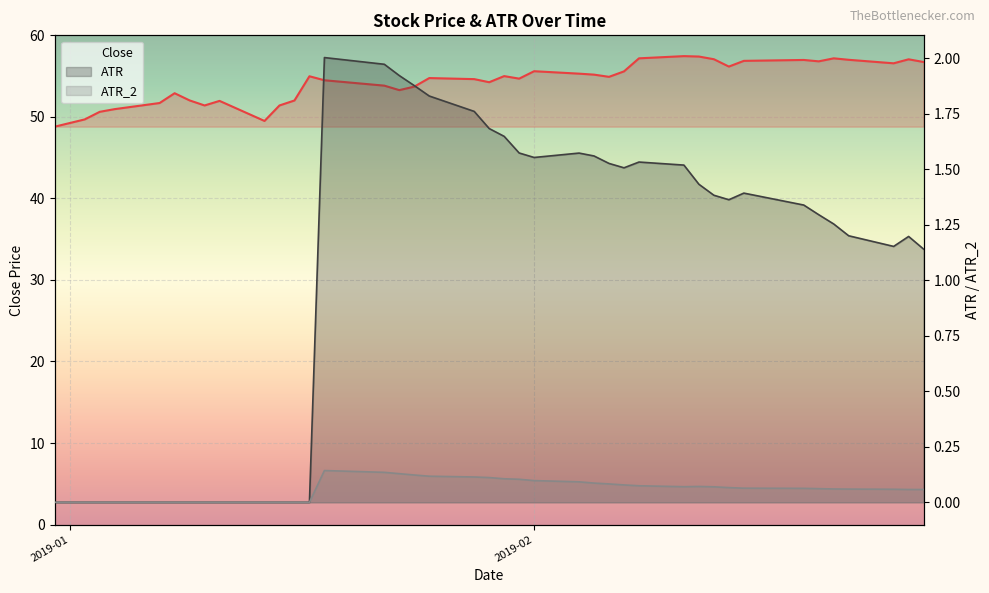

At which category is the sum across all series the highest?

2019-02-11